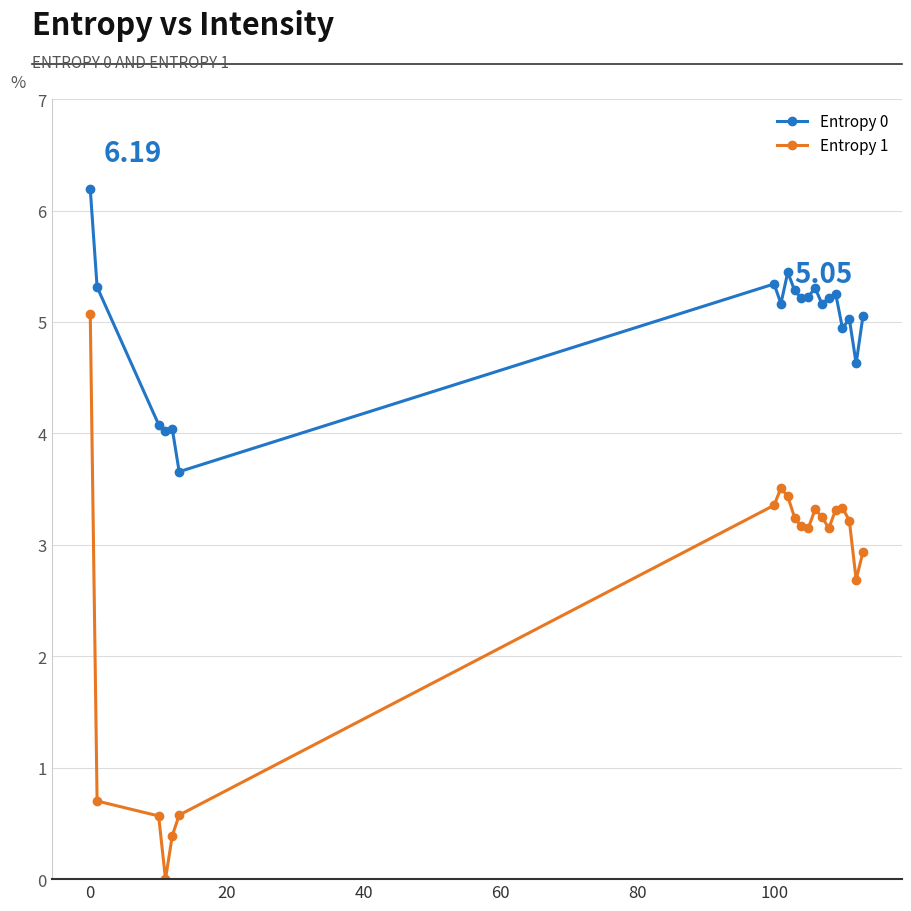

Does the chart display data point markers on the line(s)?

Yes